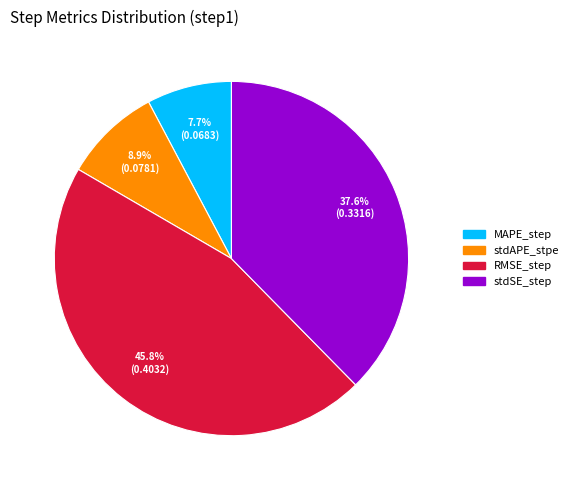

Count the number of slices in the pie.

4